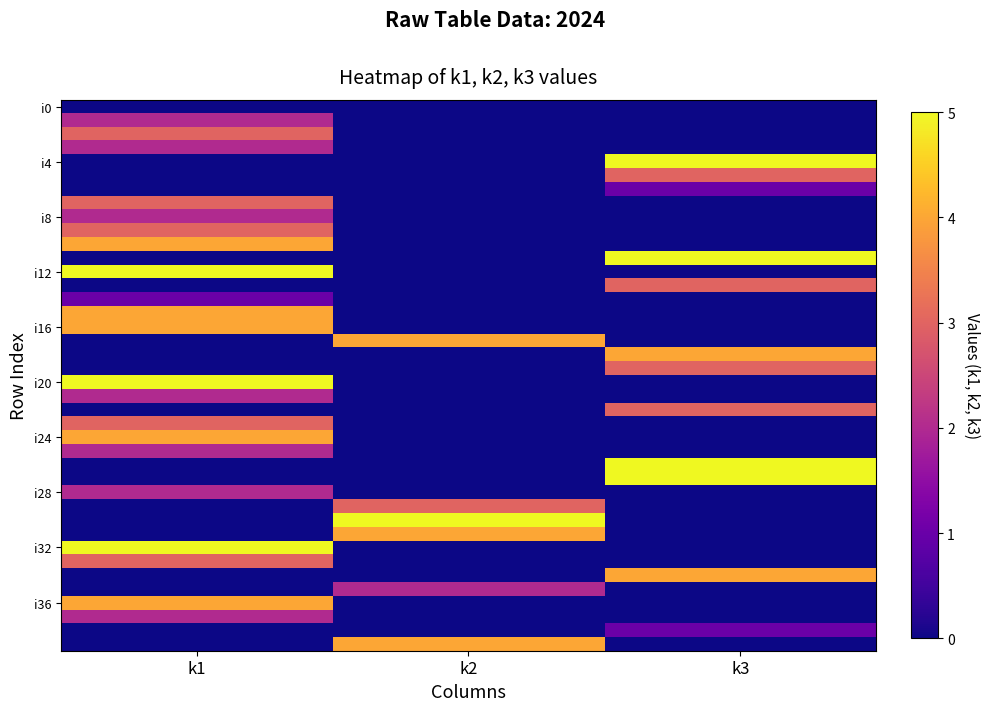

What is the greatest value displayed?

5